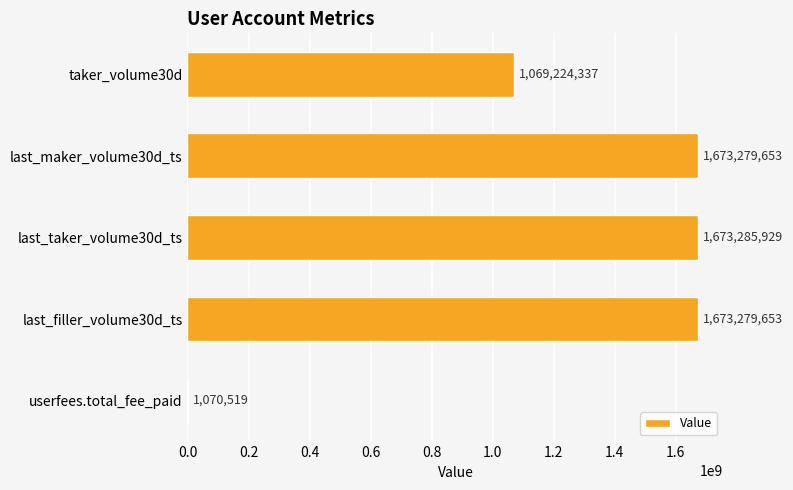

What is the approximate value at last_filler_volume30d_ts, to the nearest 50?

1673279650